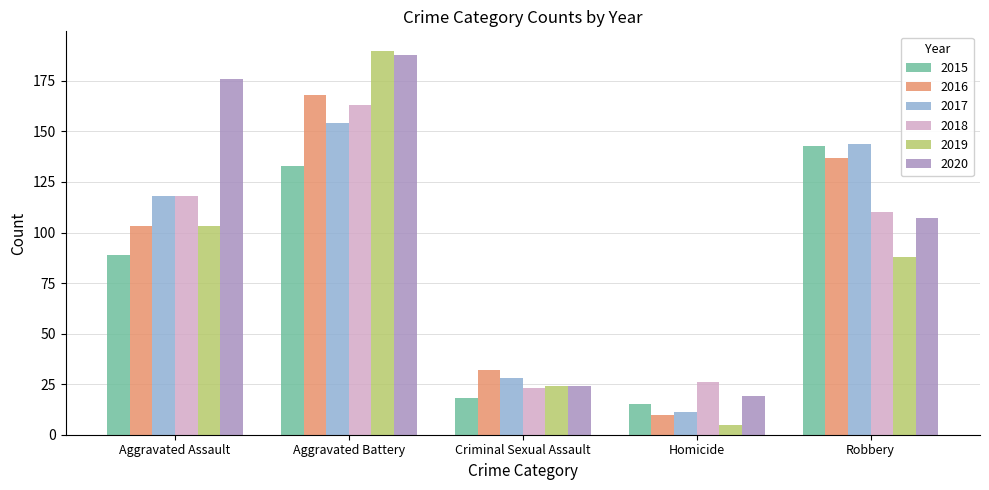

Rank the series at Aggravated Battery from highest to lowest value.

2019, 2020, 2016, 2018, 2017, 2015